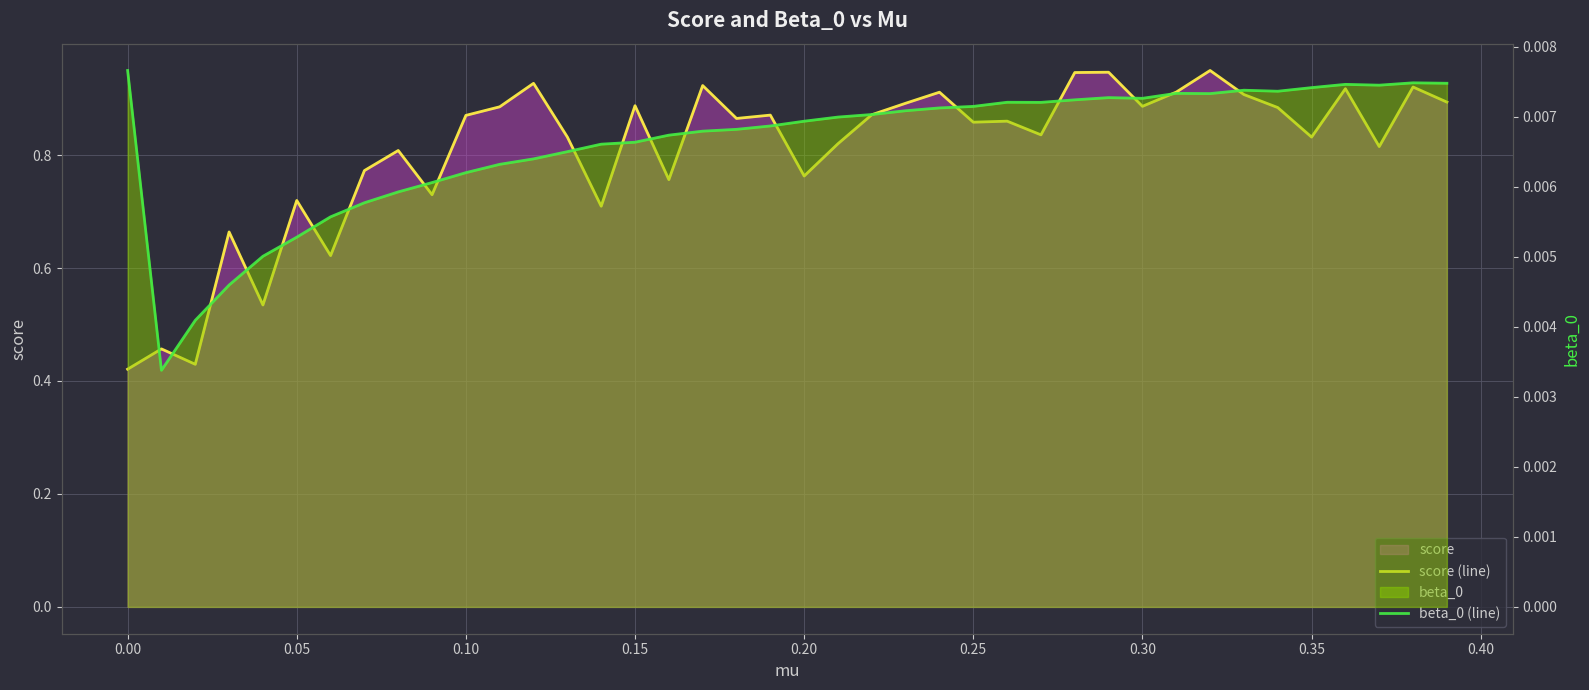

True or false: score (line) and beta_0 (line) cross at least once.

False